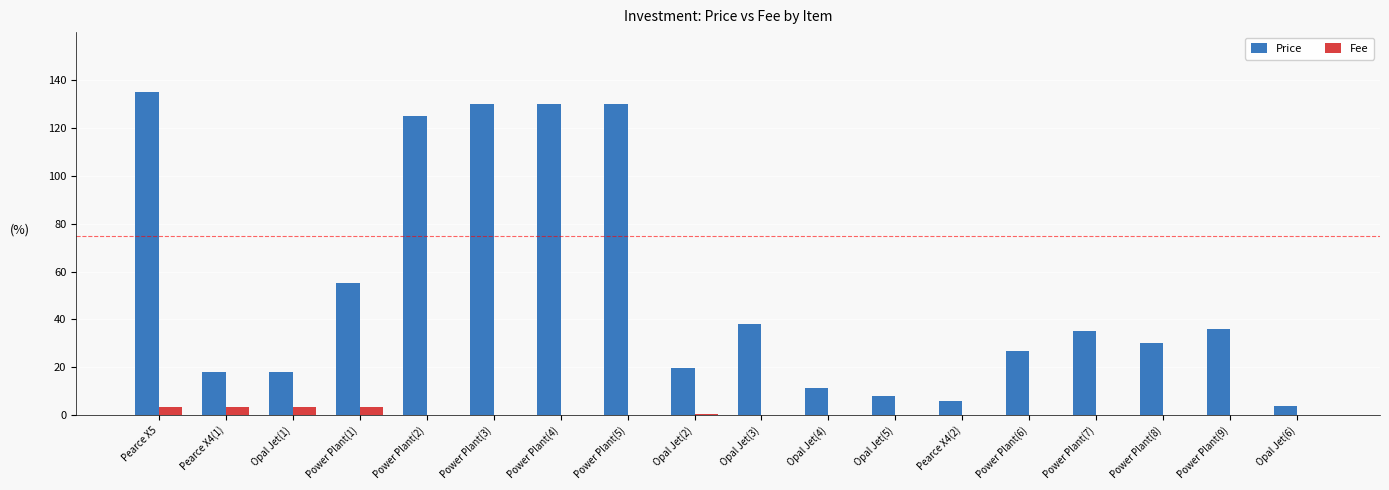

Which series has the largest range (max minus min)?

Price